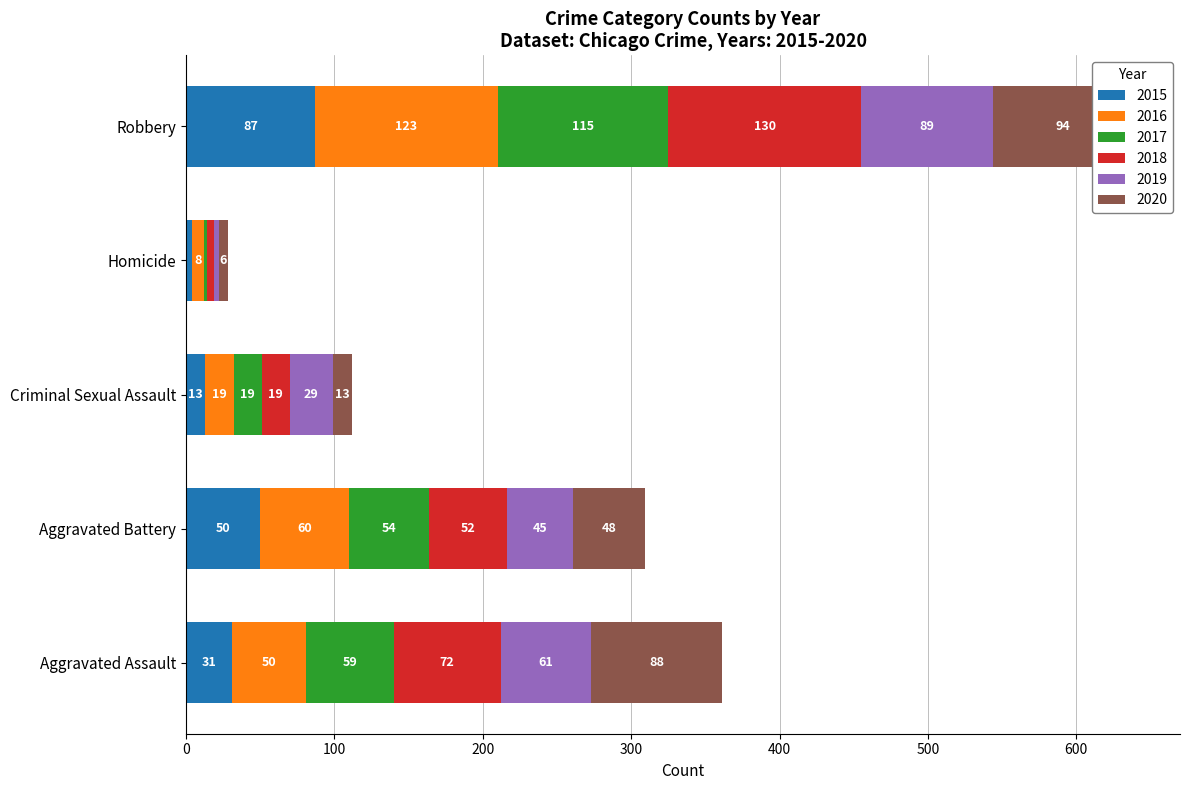

Where does the 2017 series first go above 54?

Aggravated Assault